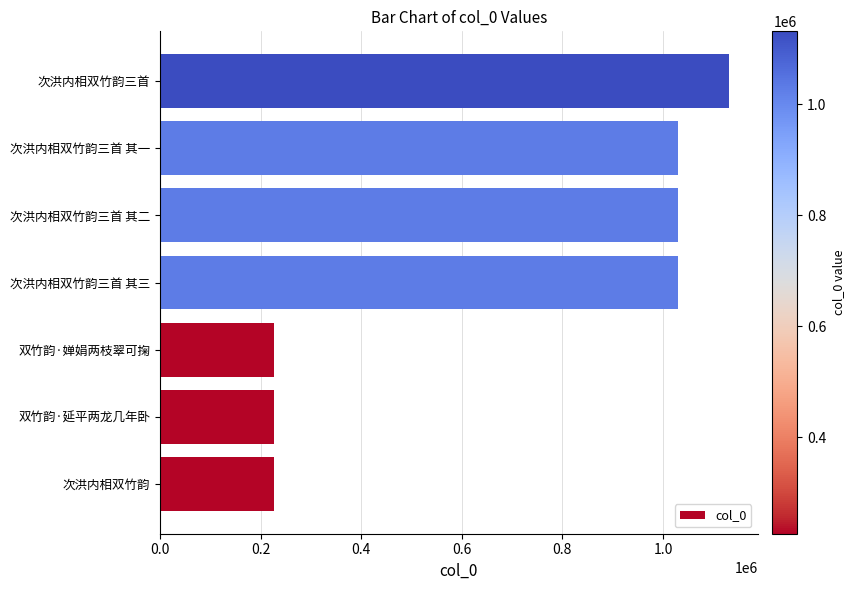

What is the ratio of the value at 次洪内相双竹韵三首 其二 to the value at 双竹韵·延平两龙几年卧?

4.5